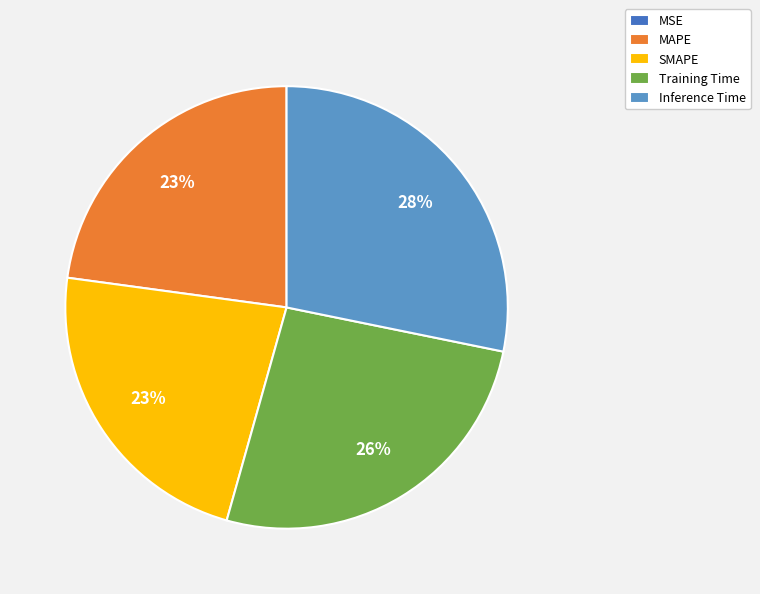

Is MAPE the majority of the pie?

No